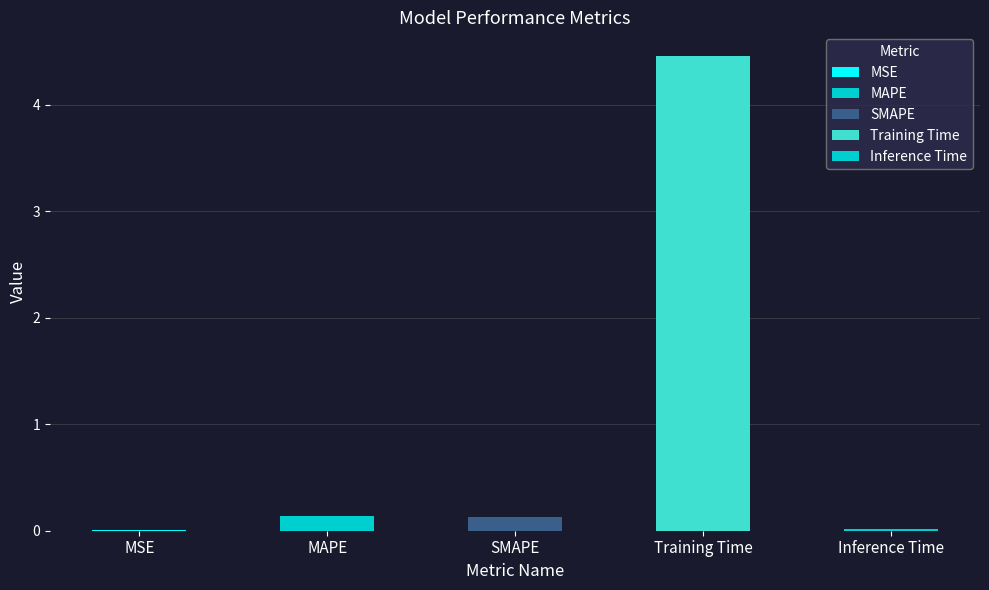

Which label corresponds to the largest value in the chart?

Training Time